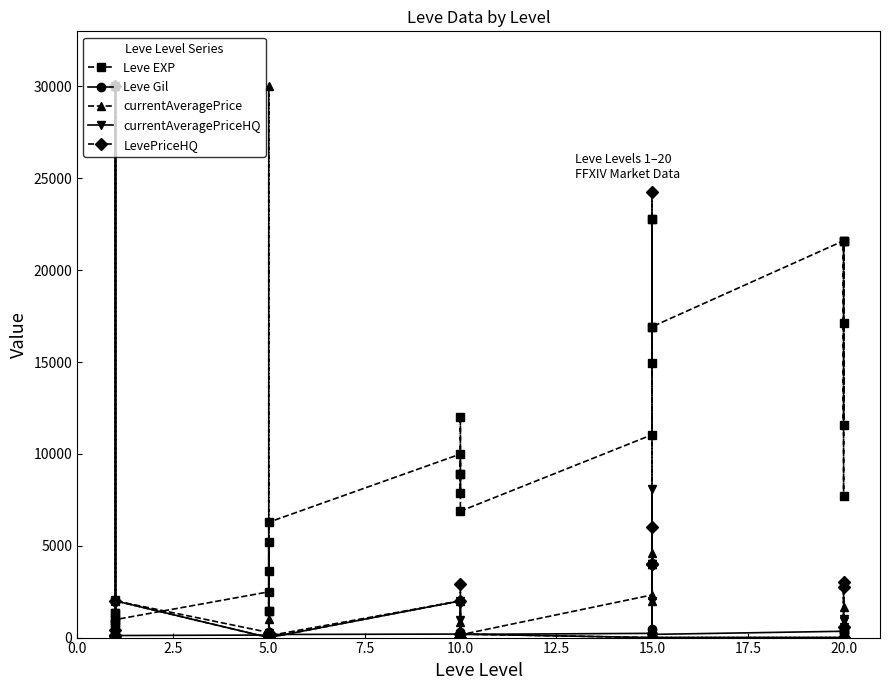

True or false: LevePriceHQ has a value of -14651 at 2.5.

False